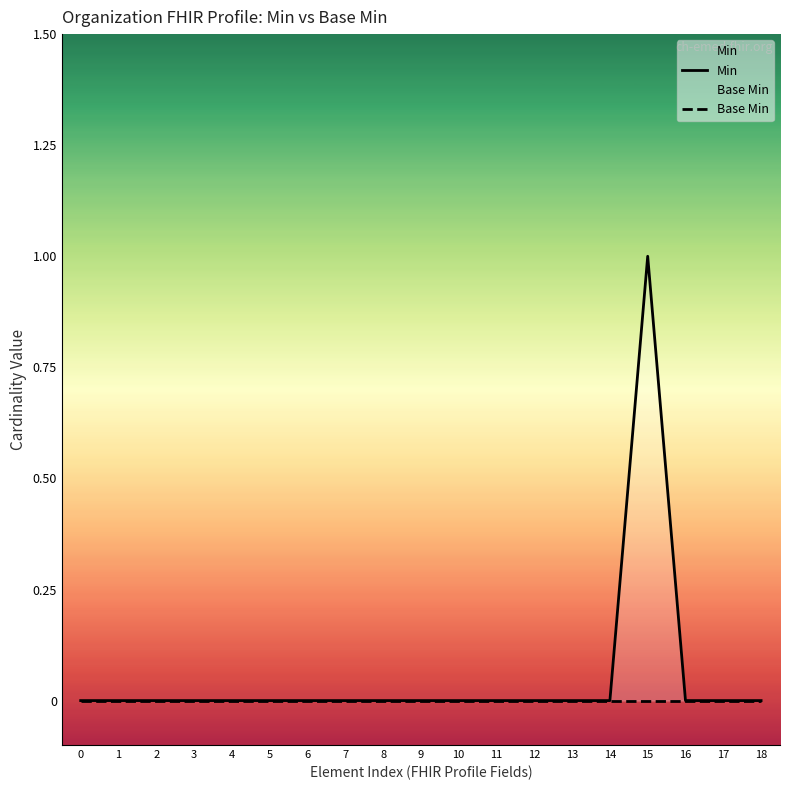

How many lines are shown in the chart?

2